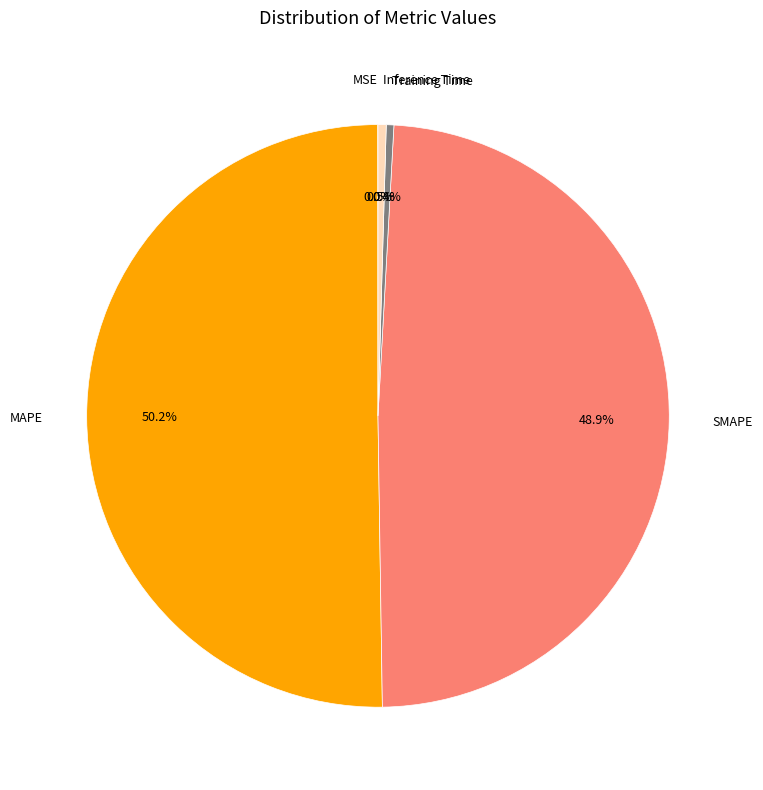

The SMAPE slice represents 60% of the pie. True or false?

False